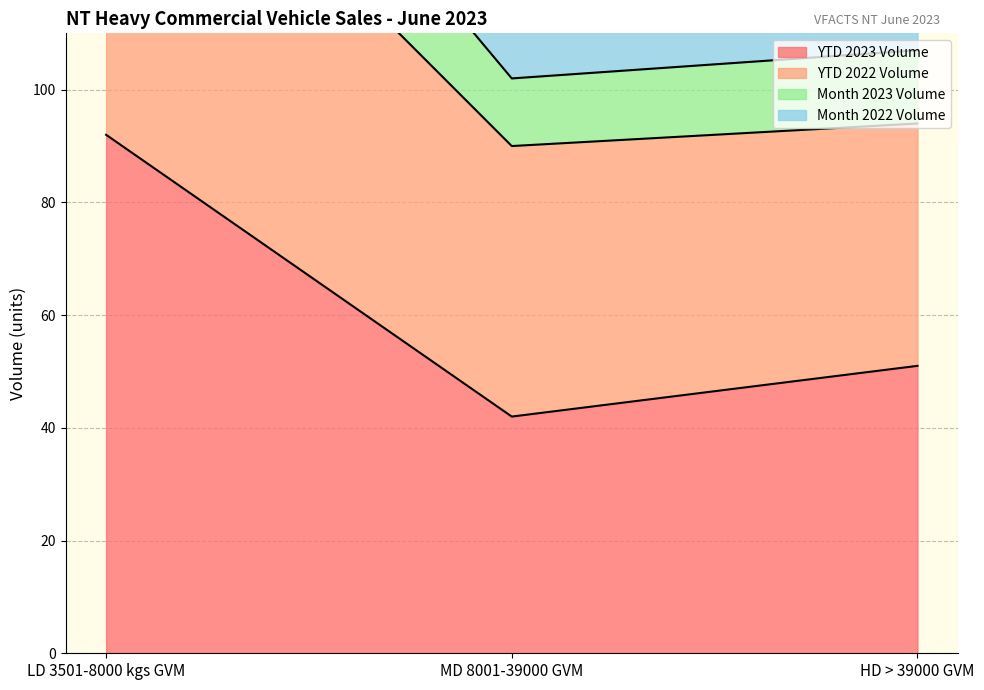

List the labels in order of YTD 2023 Volume value, largest first.

LD 3501-8000 kgs GVM, HD > 39000 GVM, MD 8001-39000 GVM